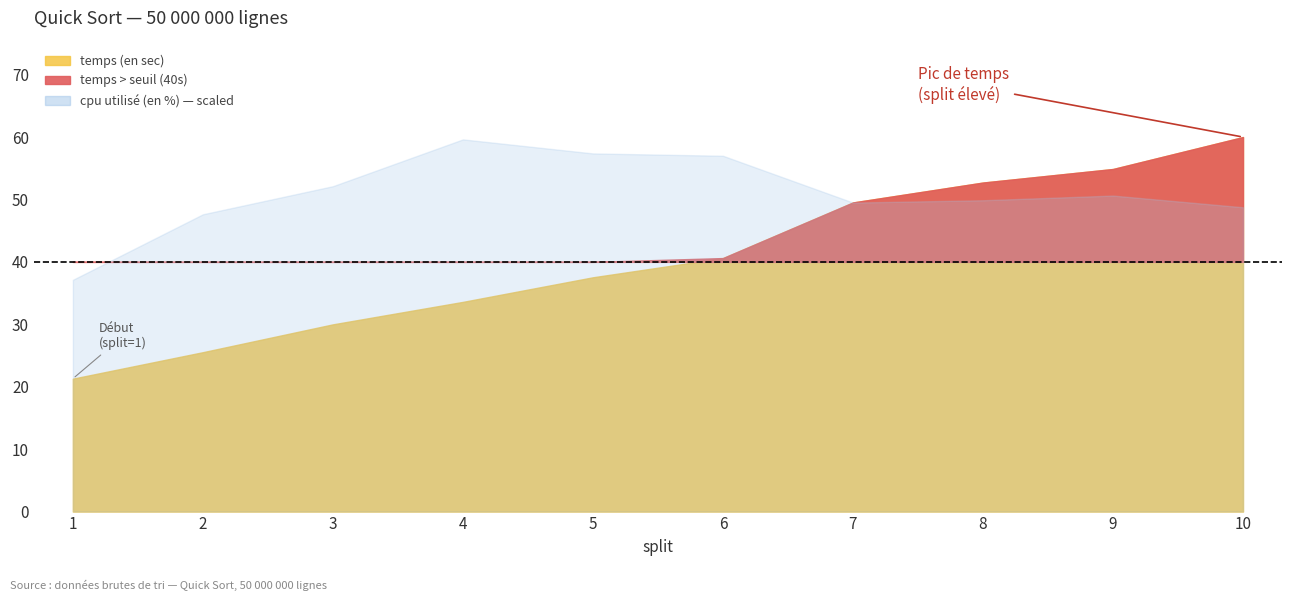

Is the value of temps (en sec) at 5 greater than the value of cpu utilise (en %) at 6?

No